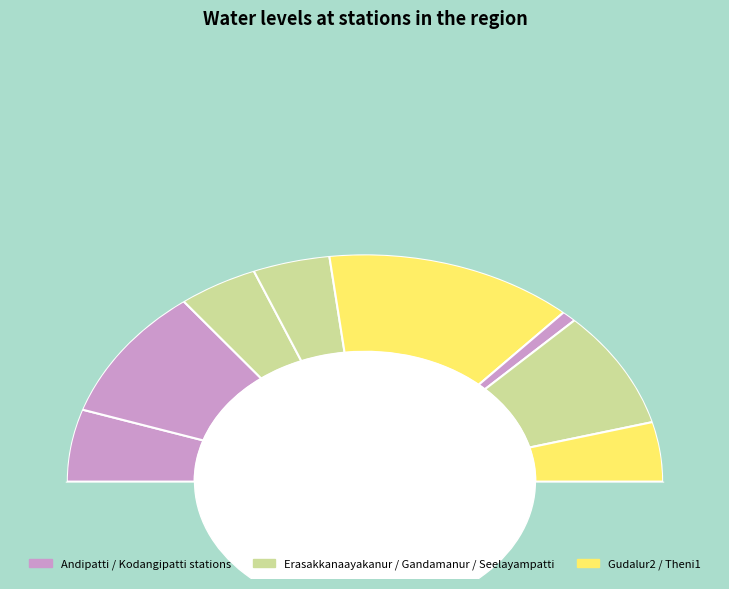

To the nearest percent, what is the combined percentage of Gandamanur and Kodangipatti?

10%